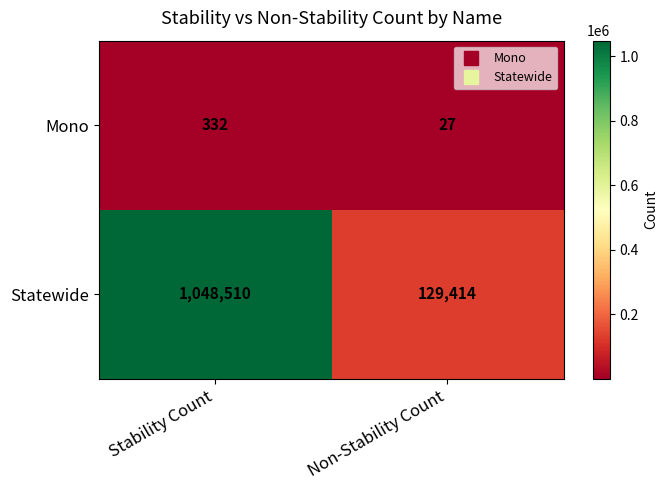

What is the difference between the highest and lowest values at Stability Count?

1048178